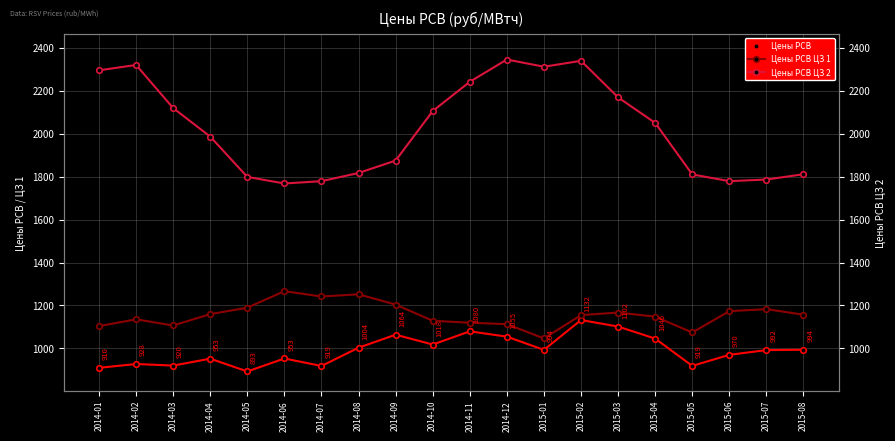

Which series has the widest spread of values?

Цены РСВ ЦЗ 2